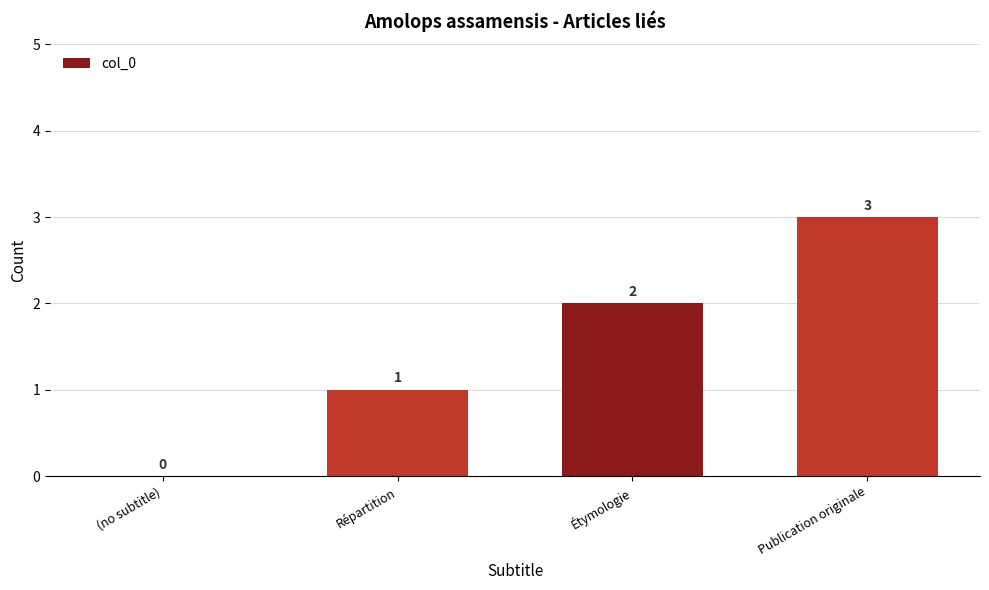

Reading left to right, what are all the values shown in this chart?

0	1	2	3